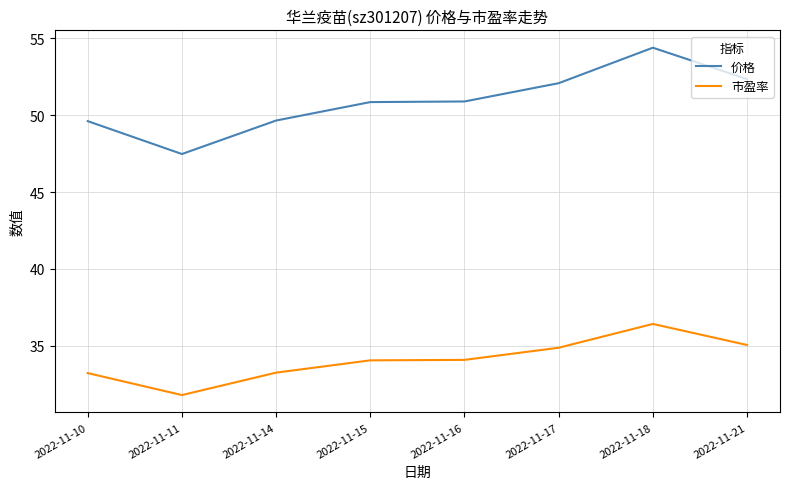

Is it true that 价格 equals 34.4 at 2022-11-15?

False